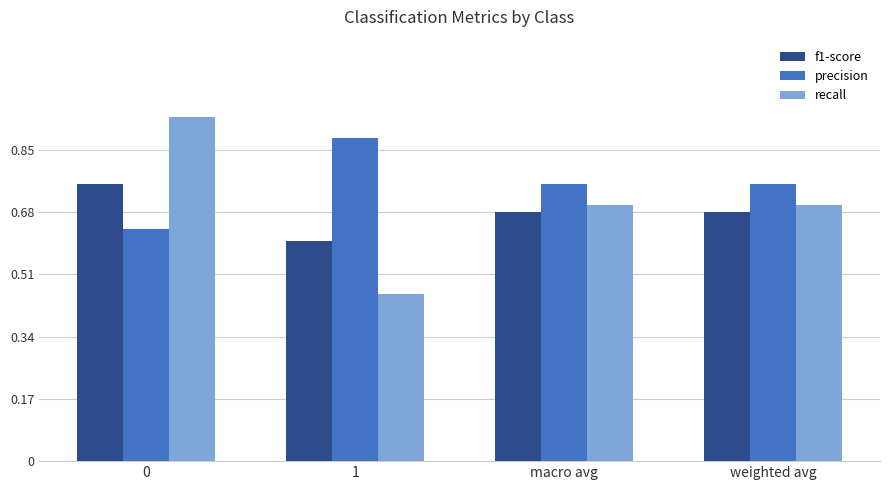

At which label is recall closest to 0?

1